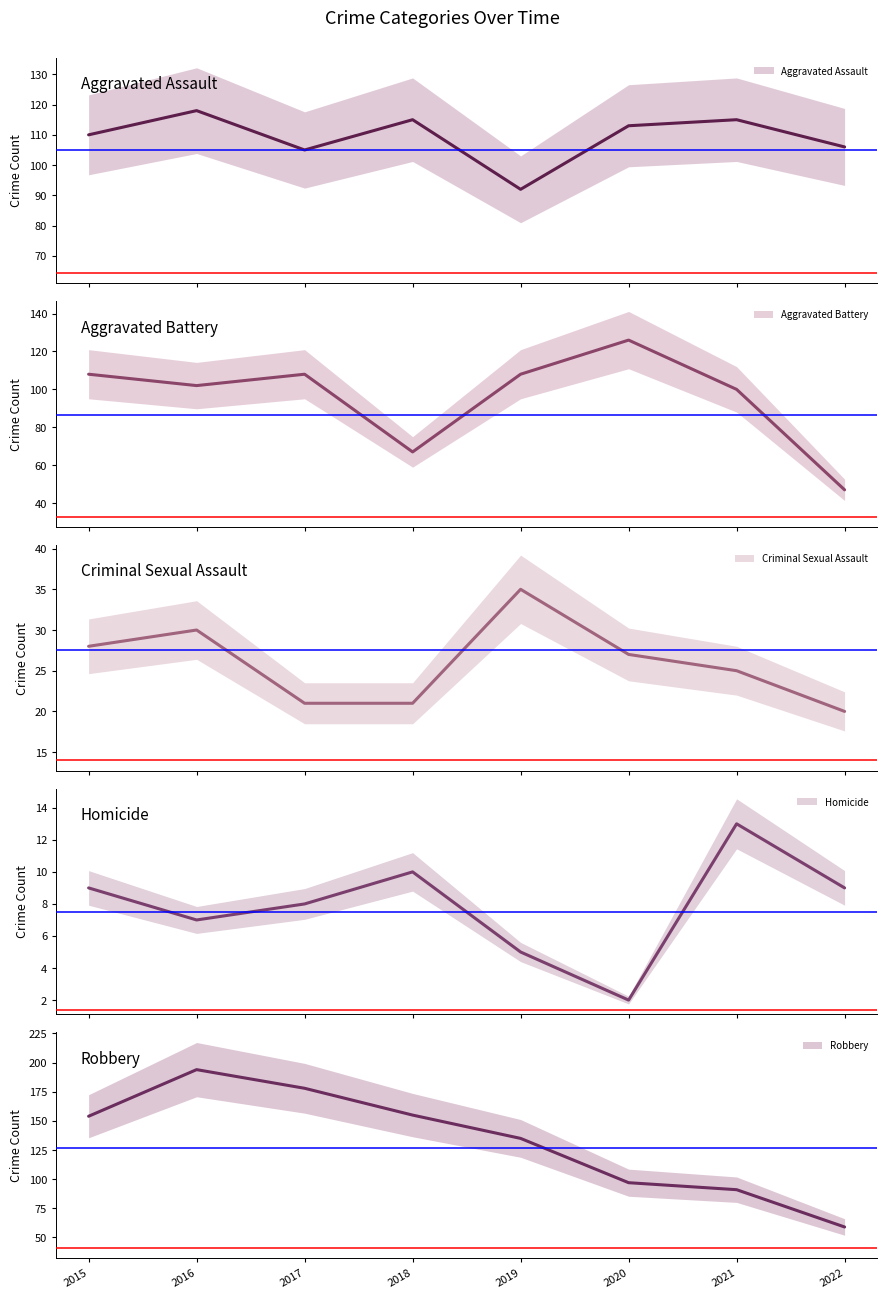

Reading left to right, list all the values displayed in this chart.

Aggravated Assault: 110	118	105	115	92	113	115	106
Aggravated Battery: 108	102	108	67	108	126	100	47
Criminal Sexual Assault: 28	30	21	21	35	27	25	20
Homicide: 9	7	8	10	5	2	13	9
Robbery: 154	194	178	155	135	97	91	59